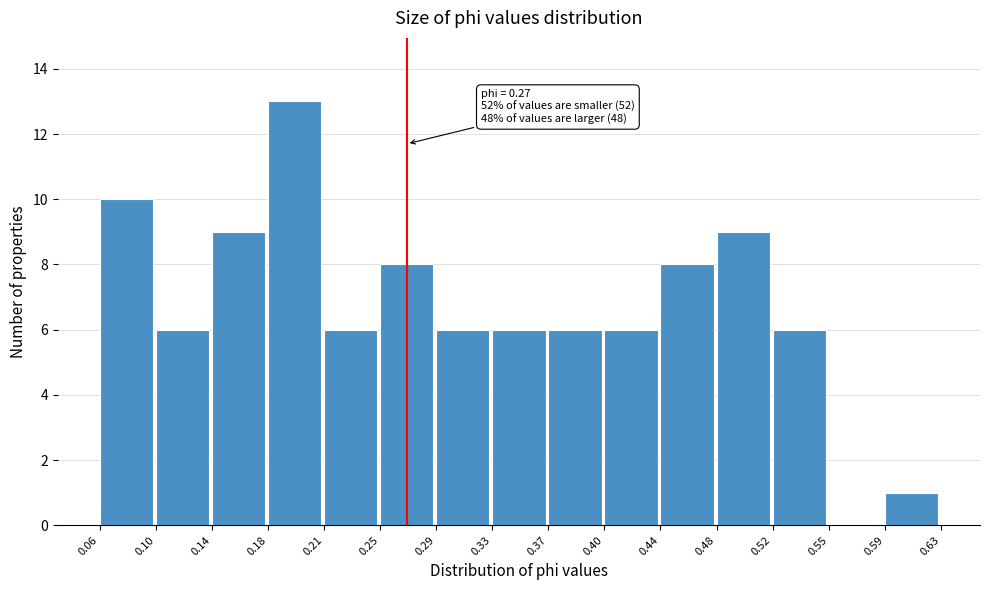

Over which range of the x-axis is the bar tallest?

0.18 to 0.21